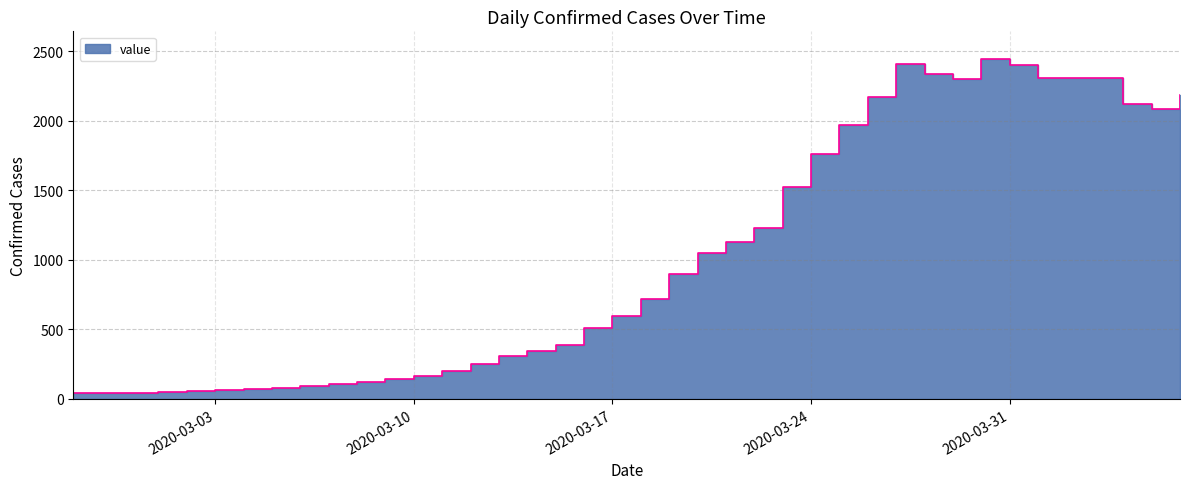

Where is the data nearest to the value 1244?

2020-03-22